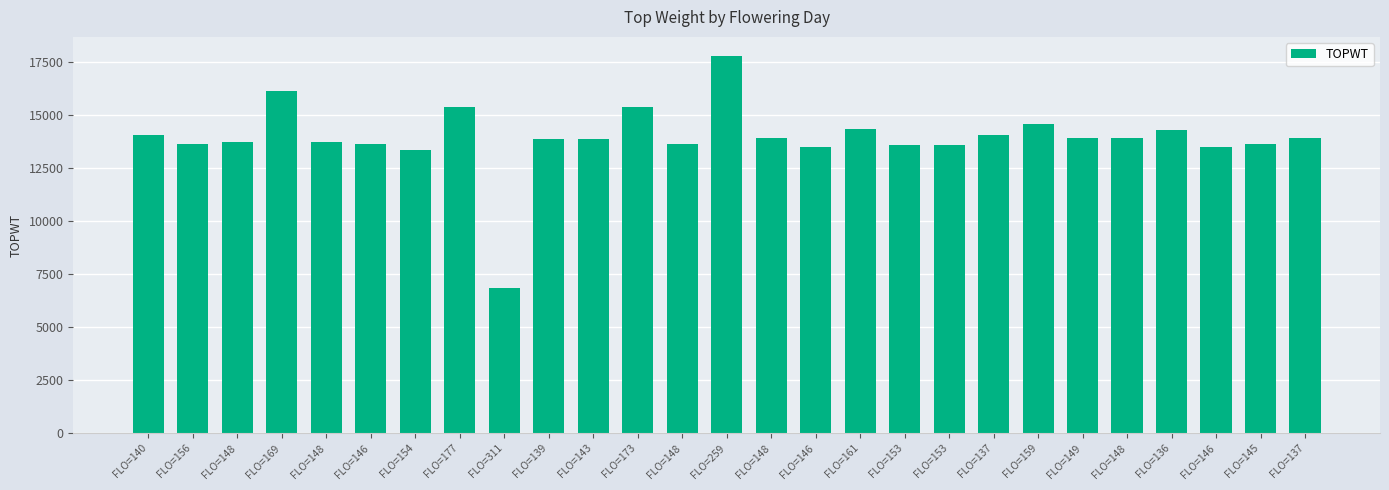

Rank the categories by value from lowest to highest.

FLO=311, FLO=154, FLO=146, FLO=146, FLO=153, FLO=153, FLO=146, FLO=156, FLO=145, FLO=148, FLO=148, FLO=148, FLO=139, FLO=143, FLO=148, FLO=148, FLO=137, FLO=149, FLO=137, FLO=140, FLO=136, FLO=161, FLO=159, FLO=173, FLO=177, FLO=169, FLO=259